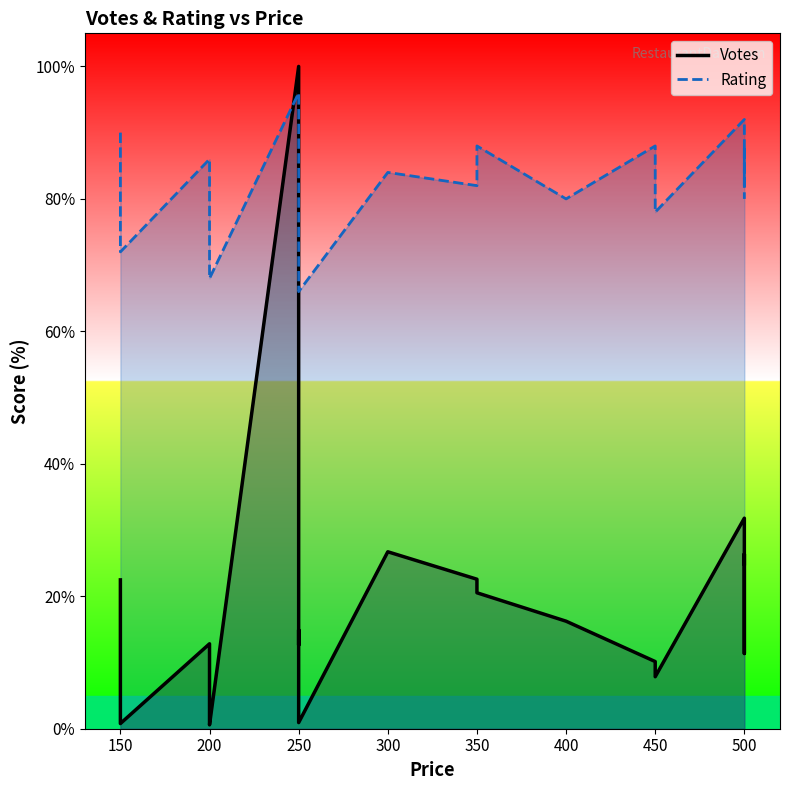

What is the average value of the Votes series?

18.4